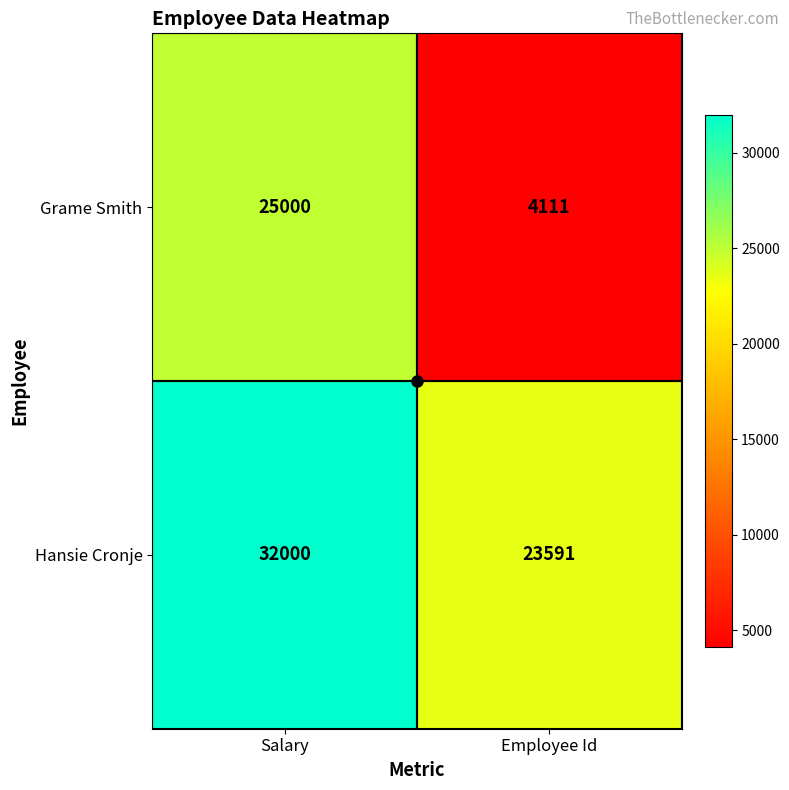

Count the number of data series in this chart.

2